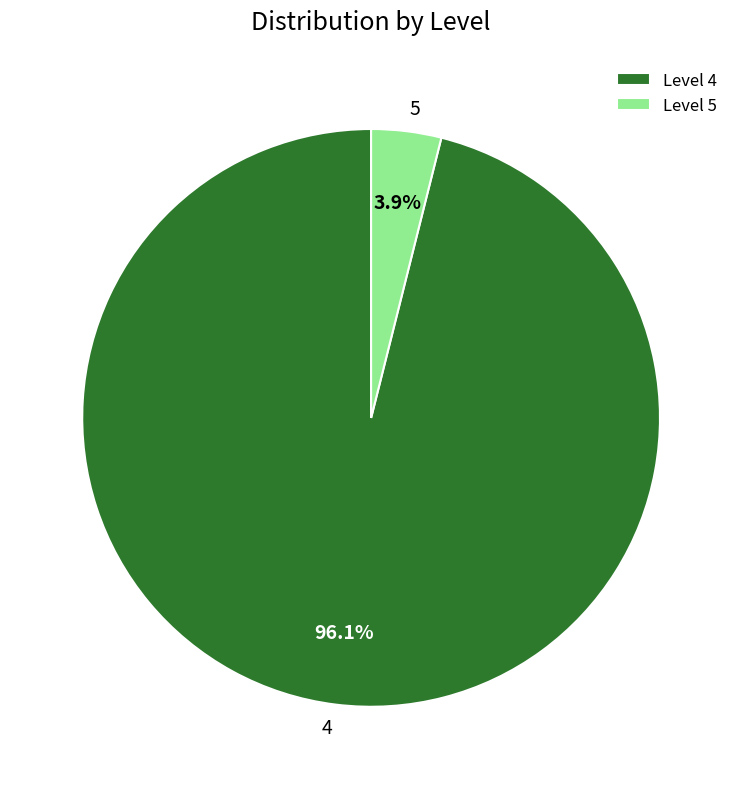

Which has a higher value, 4 or 5?

4